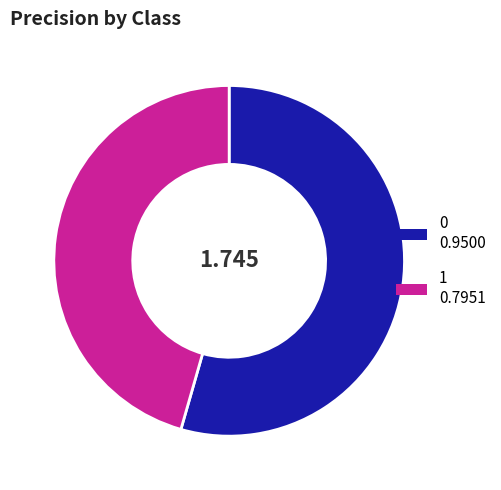

How many segments does this pie chart have?

2